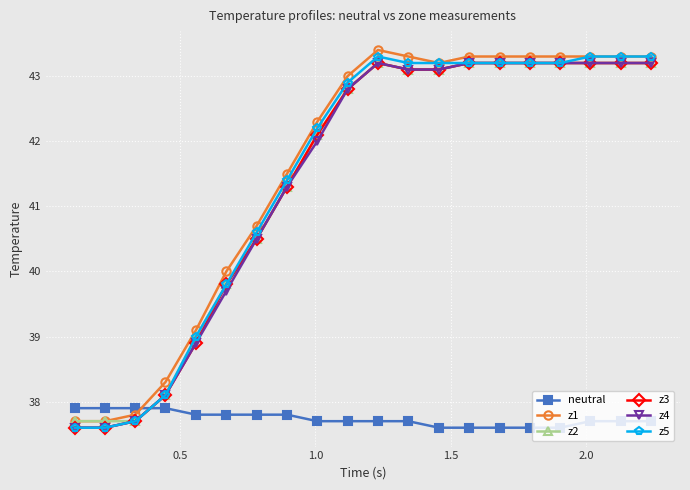

What is the maximum value shown in the chart?

43.4